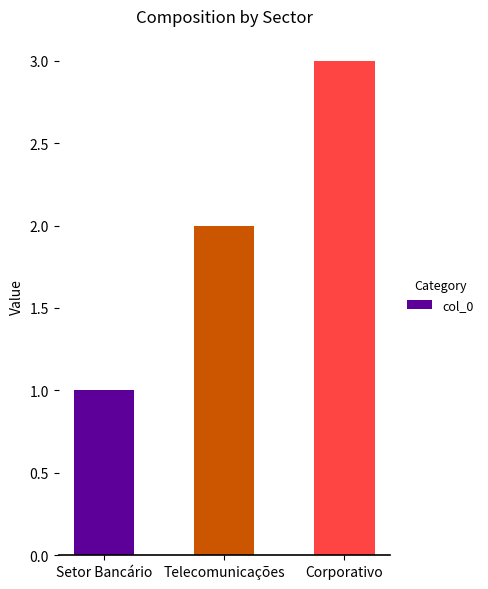

What is the change in value from Setor Bancário to Corporativo?

+2